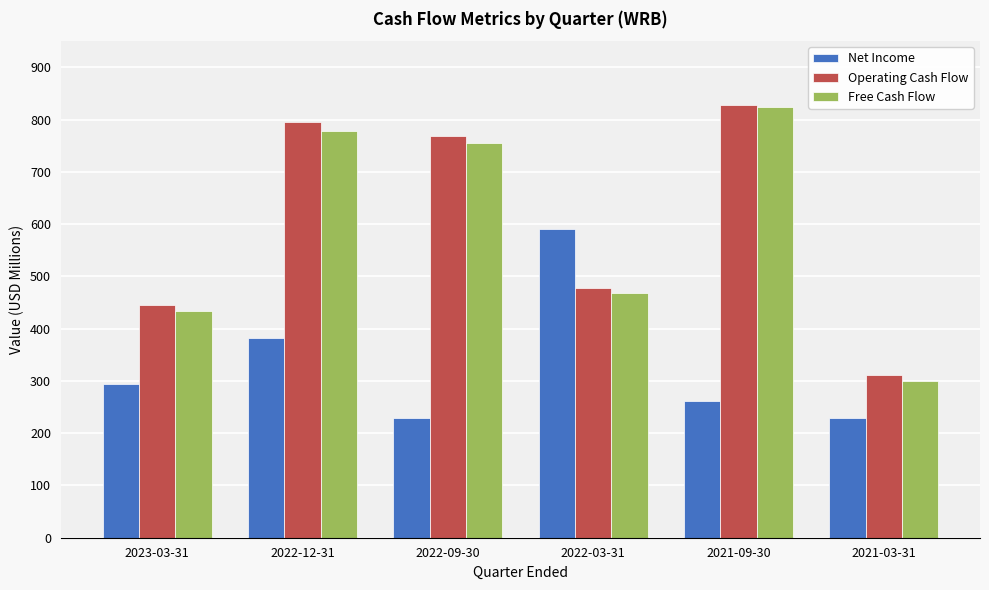

What is the greatest value displayed?

828.6